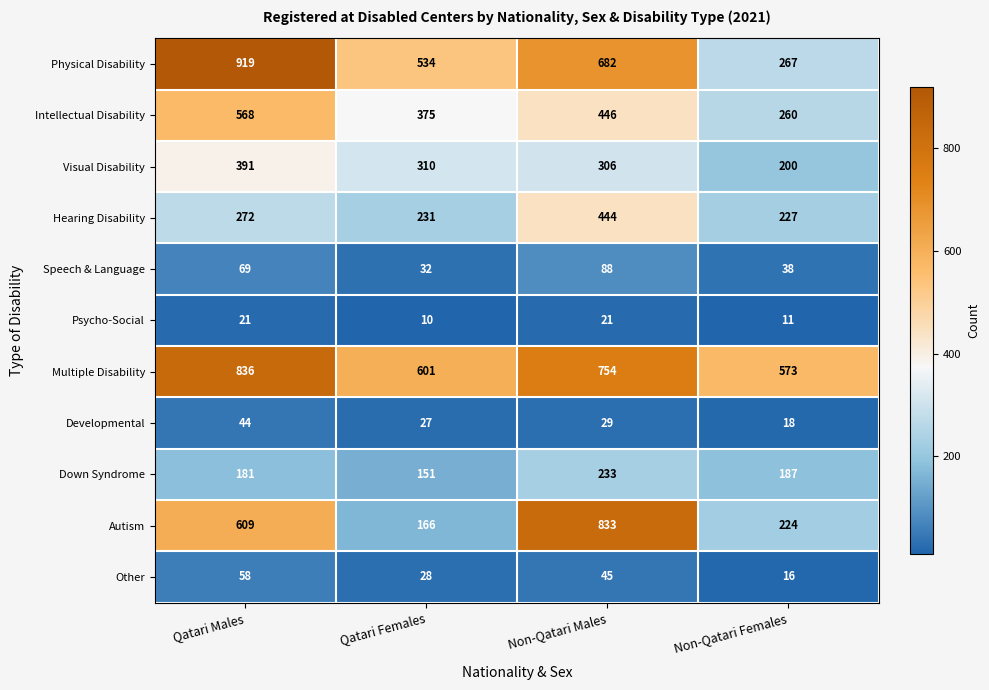

What is the sum of all Hearing Disability values?

1174